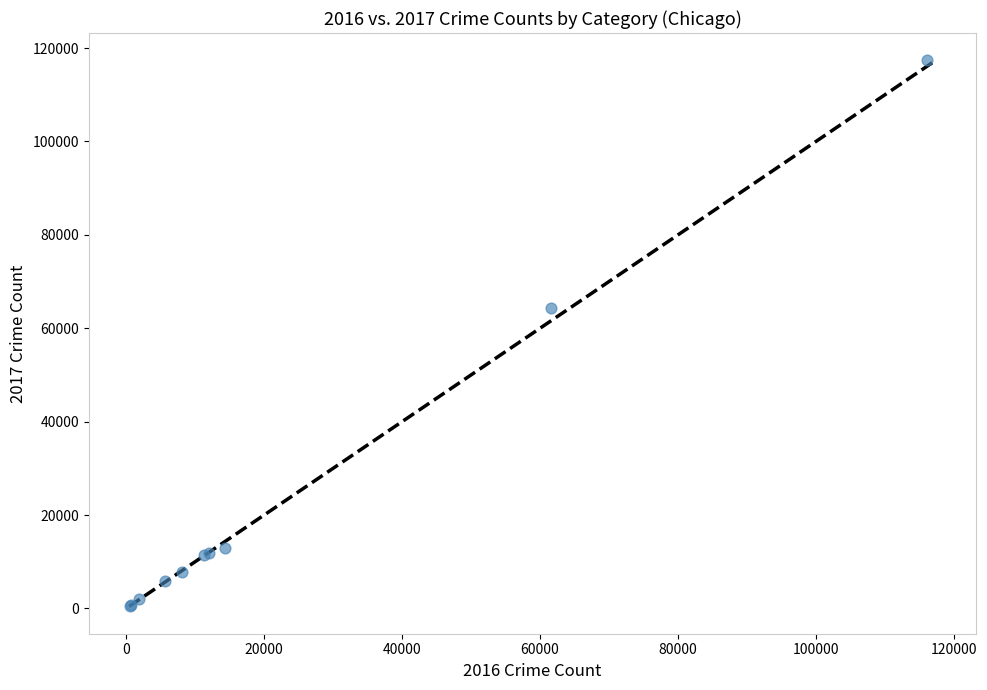

What Y value in the scatter plot is closest to 58906?

64386